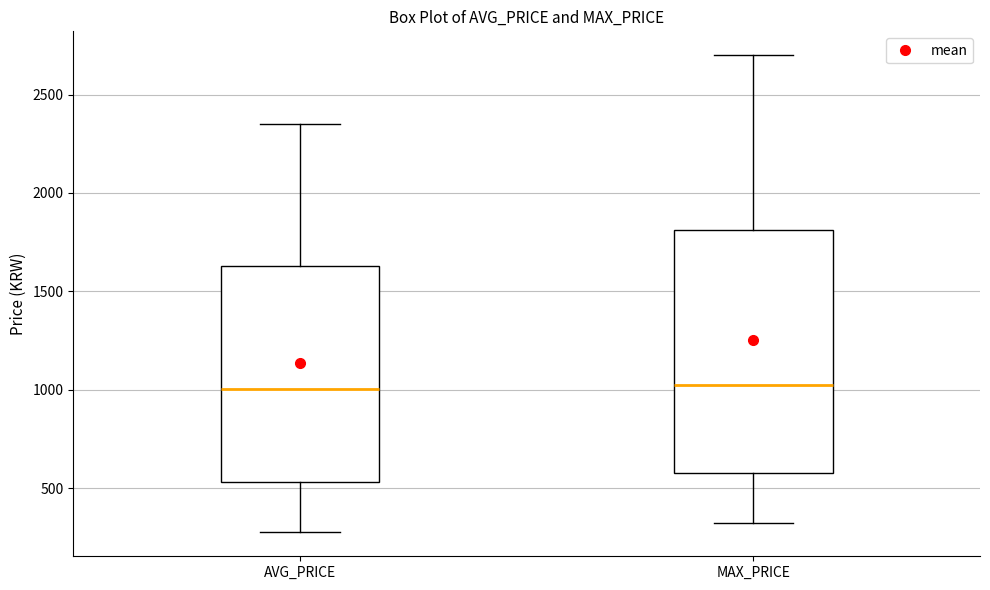

Comparing the boxes themselves (not the whiskers), which one is the tallest?

MAX_PRICE